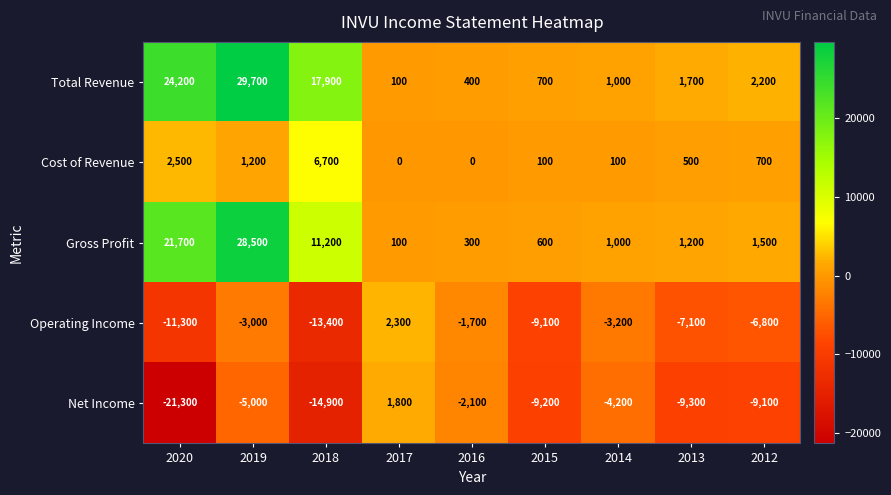

What is the difference between the Cost of Revenue values at 2017 and 2013?

500